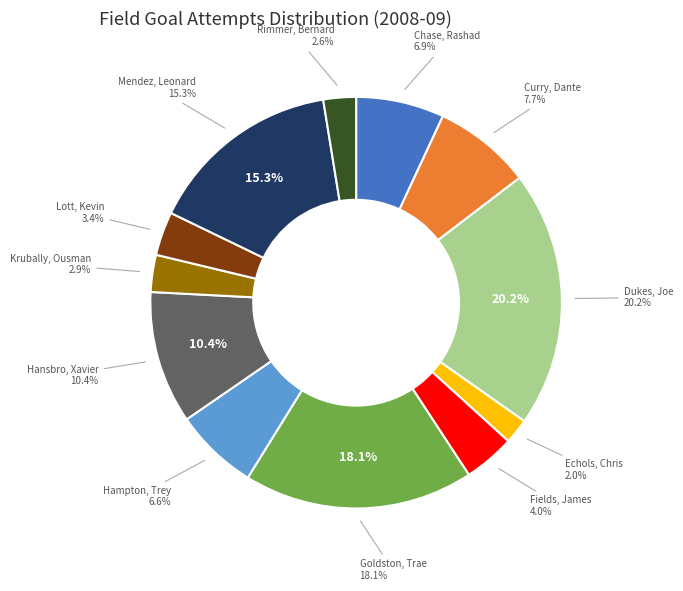

Rank the categories by value from highest to lowest.

Dukes, Joe, Goldston, Trae, Mendez, Leonard, Hansbro, Xavier, Curry, Dante, Chase, Rashad, Hampton, Trey, Fields, James, Lott, Kevin, Krubally, Ousman, Rimmer, Bernard, Echols, Chris